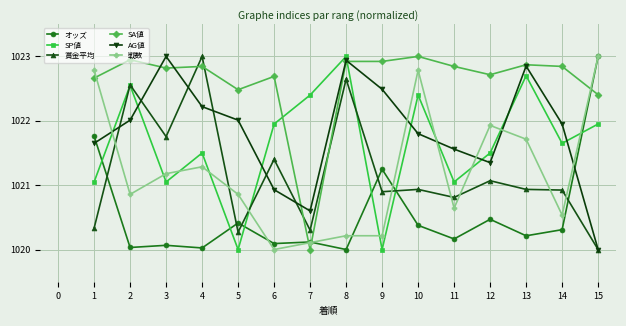

Does the chart display data point markers on the line(s)?

Yes